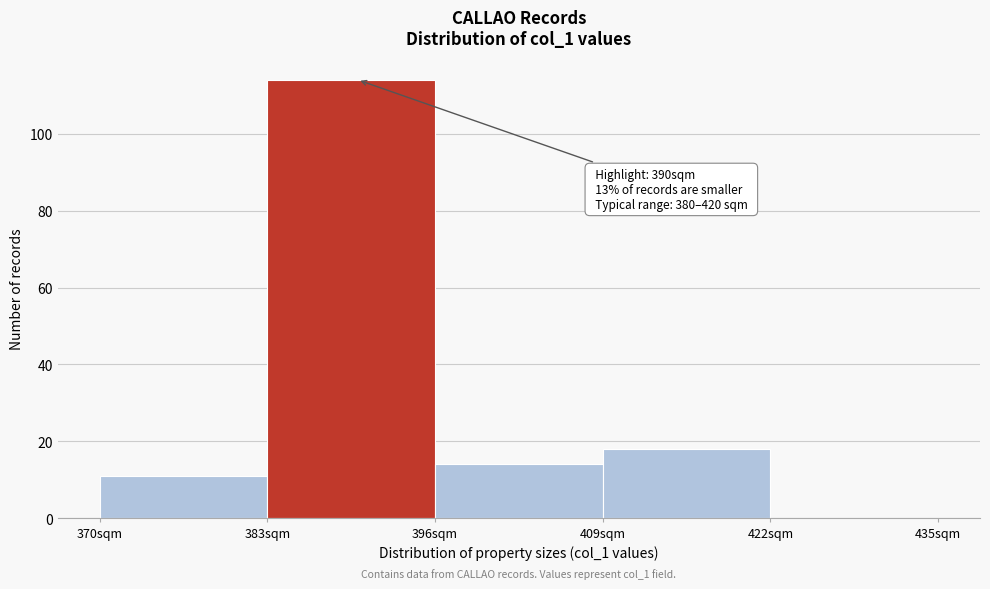

Which range on the x-axis has the tallest bar?

383 to 396